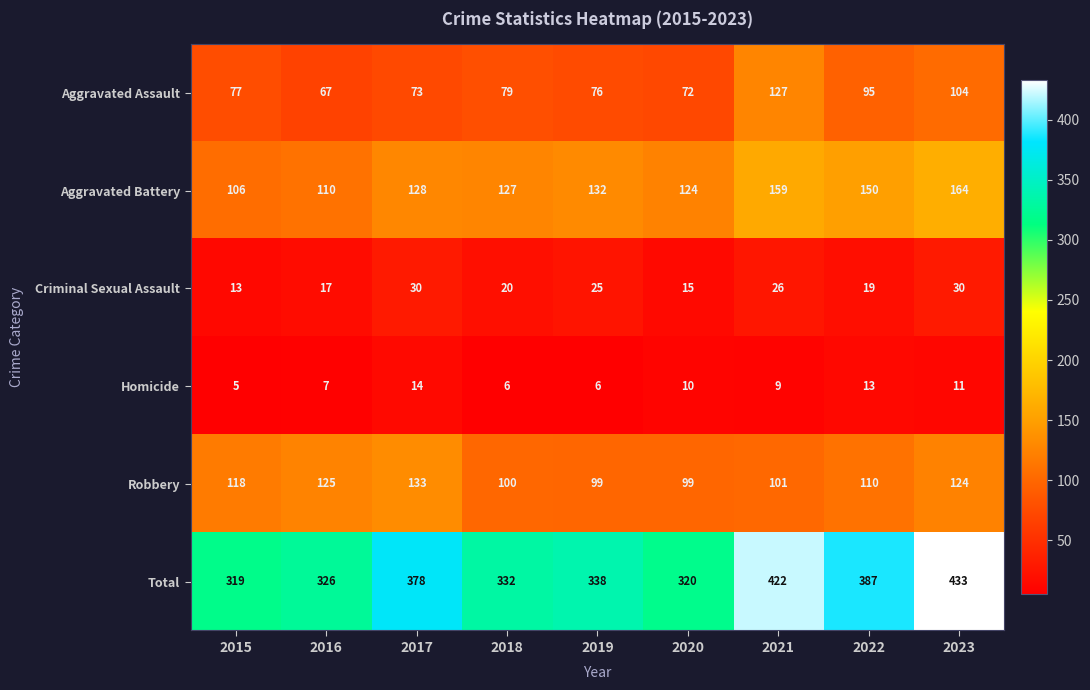

What is the difference between the second highest and second lowest values in the Criminal Sexual Assault series?

15